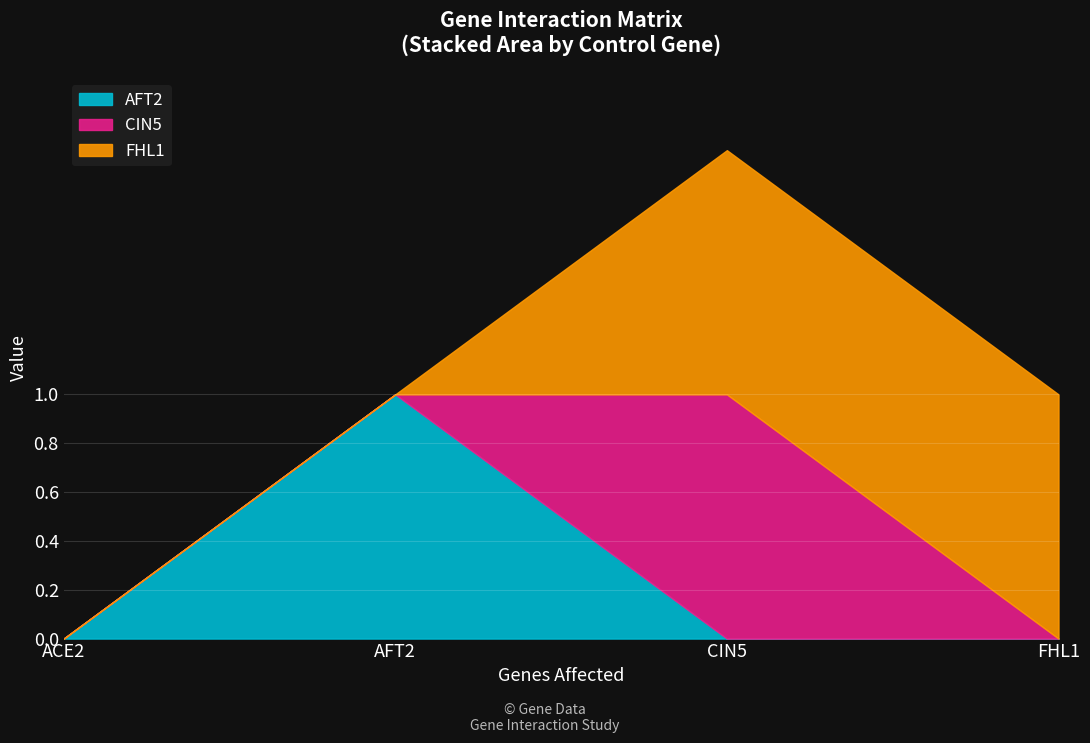

What is the spread (max minus min) of values at CIN5?

1